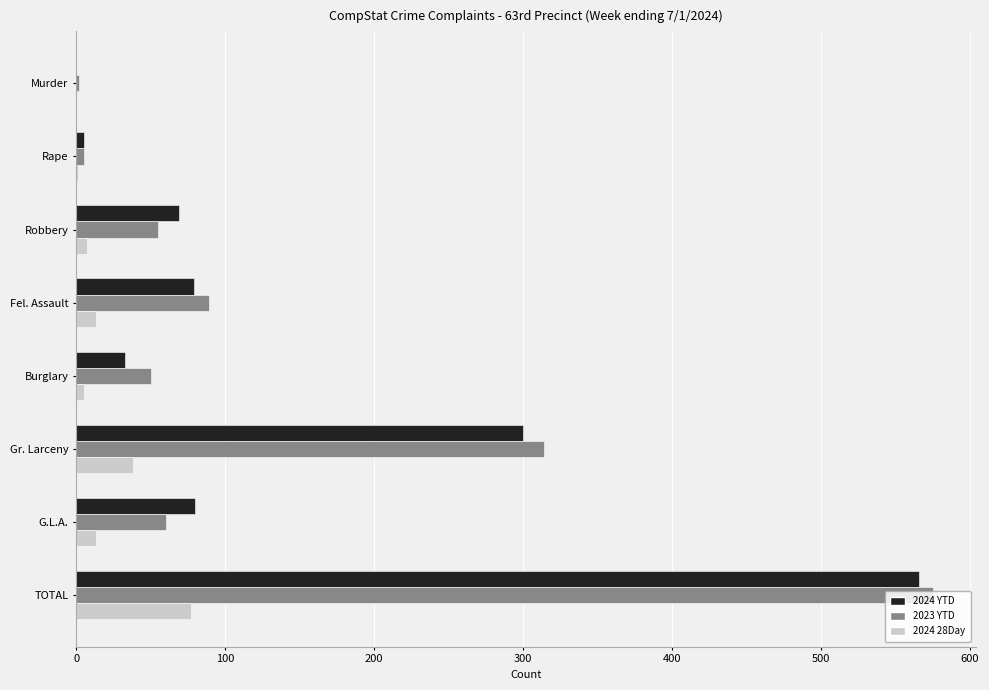

Is the value of 2024 YTD at Fel. Assault greater than the value of 2024 28Day at Murder?

Yes